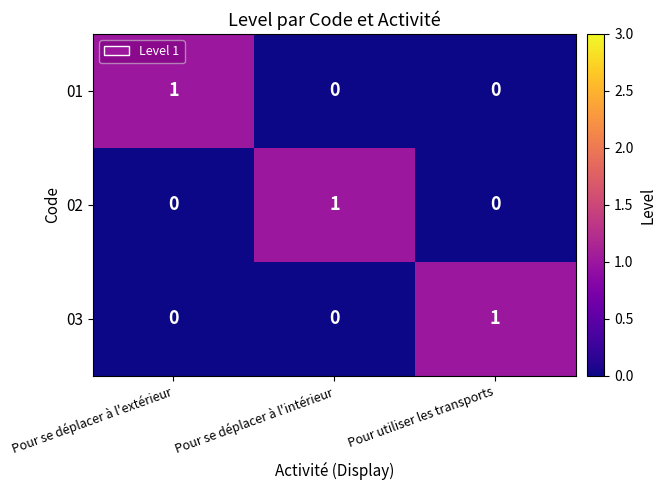

What is the total value across all series at Pour se déplacer à l'extérieur?

1